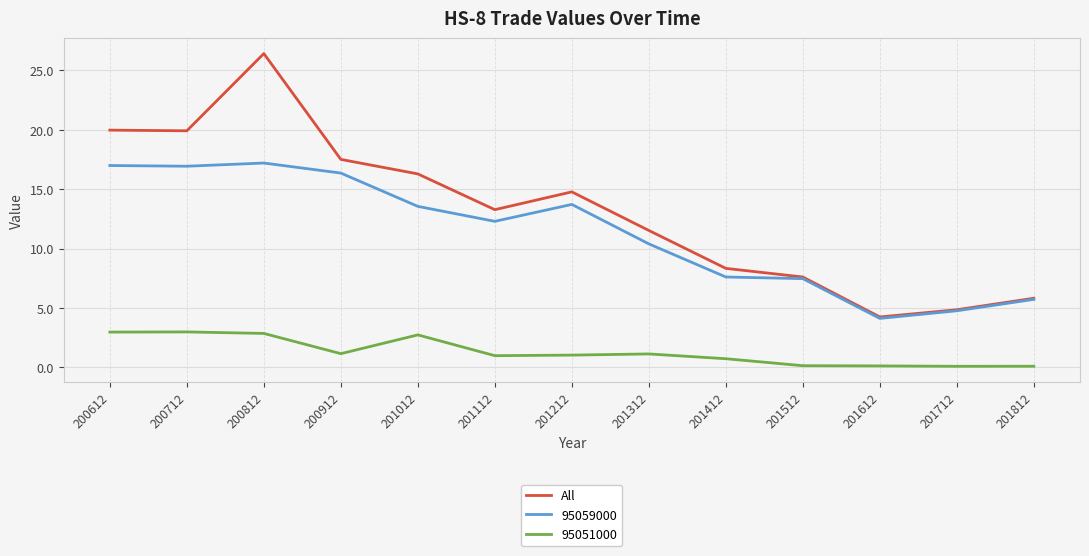

List the series in order of their peak value, highest first.

All, 95059000, 95051000